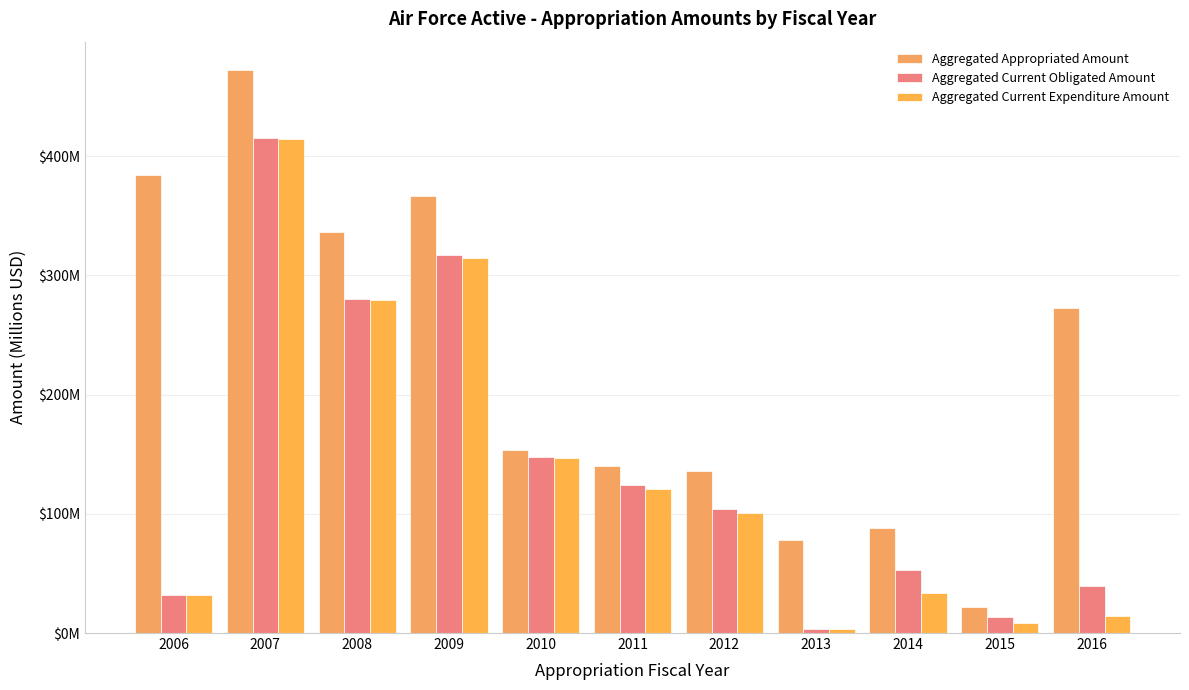

What value does the Aggregated Current Expenditure Amount series have at 2009?

314.7